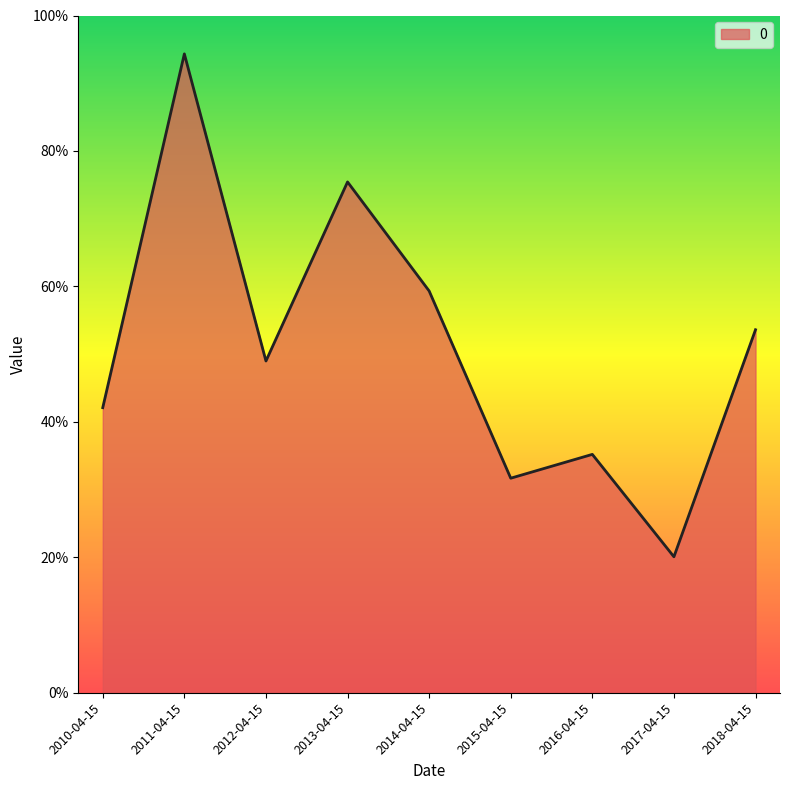

The value at 2016-04-15 is 0.6. True or false?

False